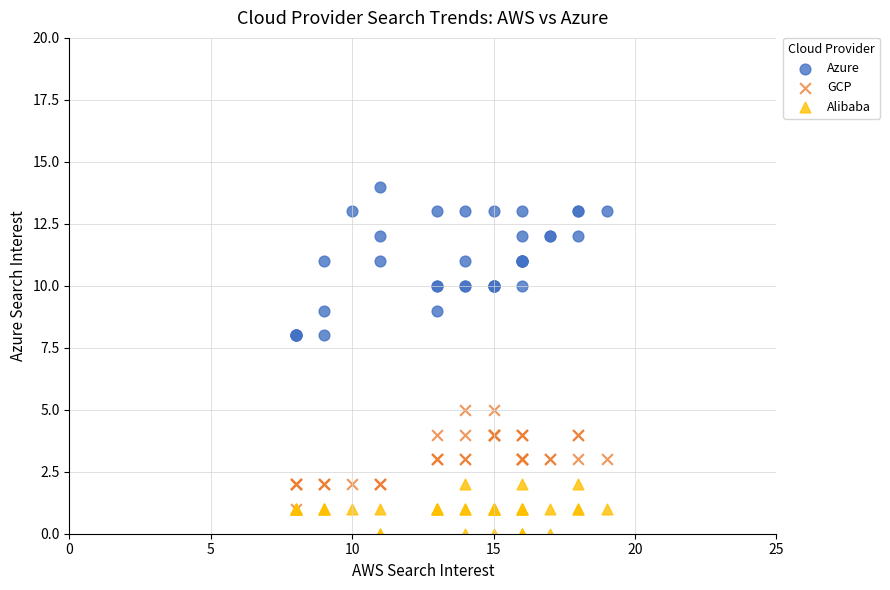

Which series contains the highest Y value?

Azure